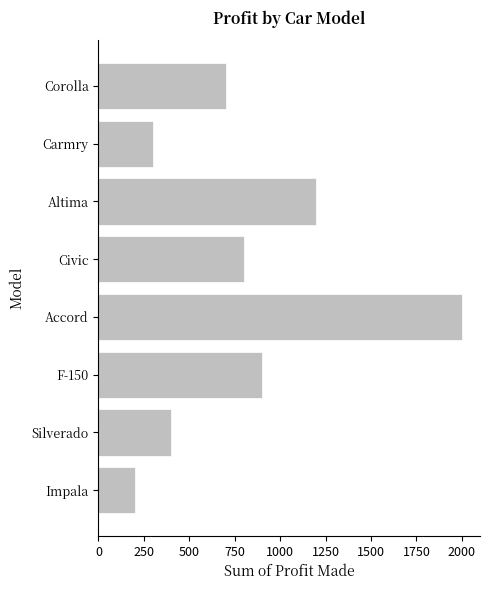

Where is the data nearest to the value 1100?

Altima